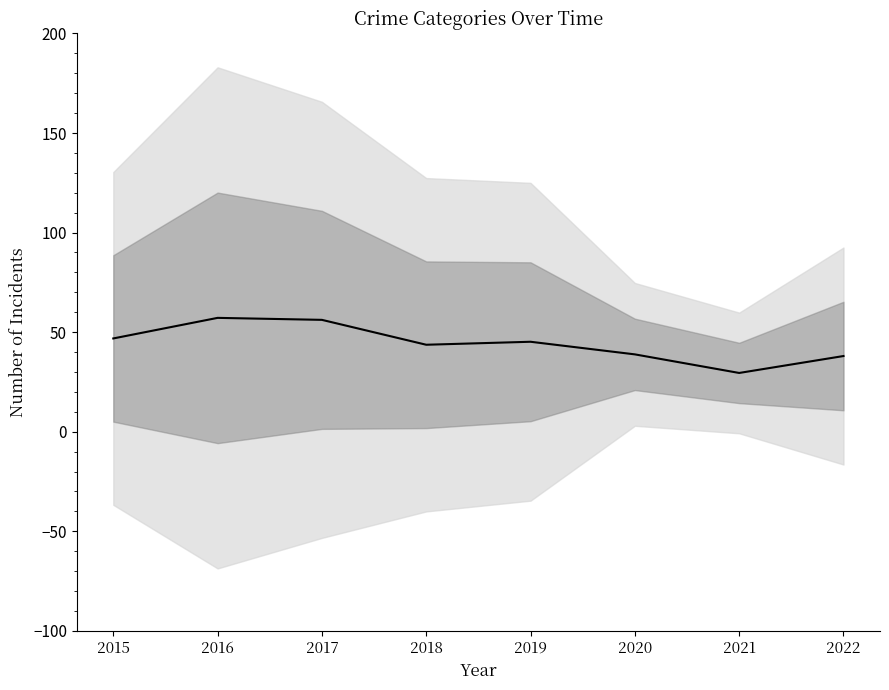

How many series are shown in this chart?

1